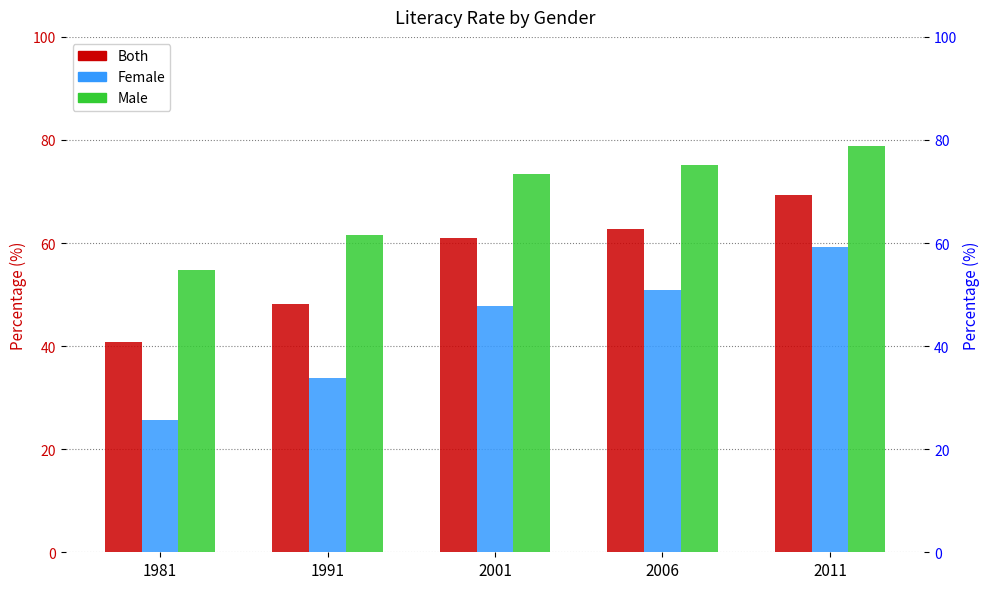

Reading right to left, list all the values displayed in this chart.

Both: 2011=69.3	2006=62.8	2001=61.0	1991=48.2	1981=40.8
Female: 2011=59.3	2006=50.8	2001=47.8	1991=33.7	1981=25.7
Male: 2011=78.9	2006=75.2	2001=73.4	1991=61.6	1981=54.8